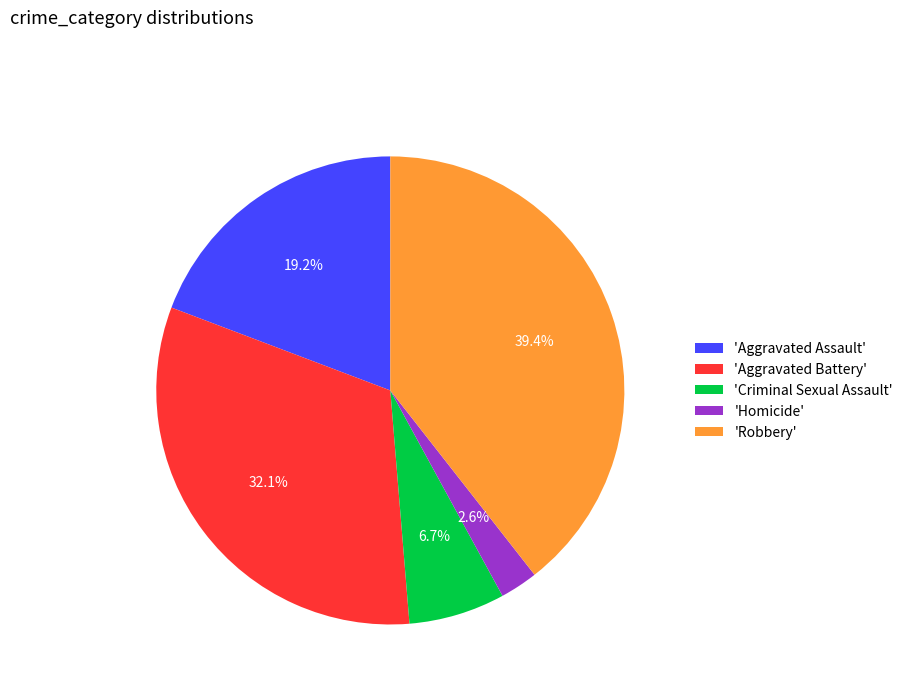

How many slices are in this pie chart?

5